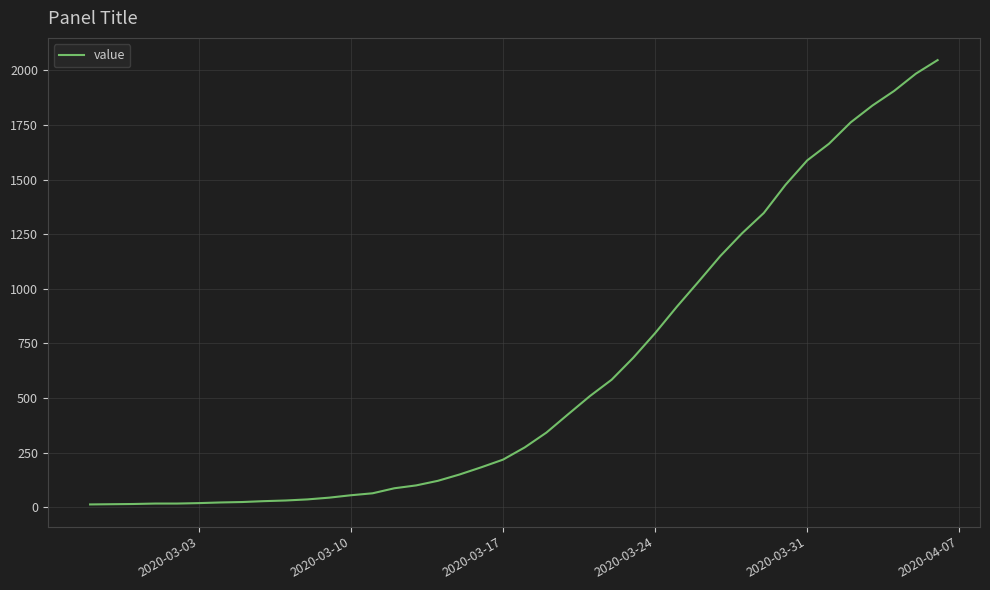

What is the difference between the maximum and minimum values?

2034